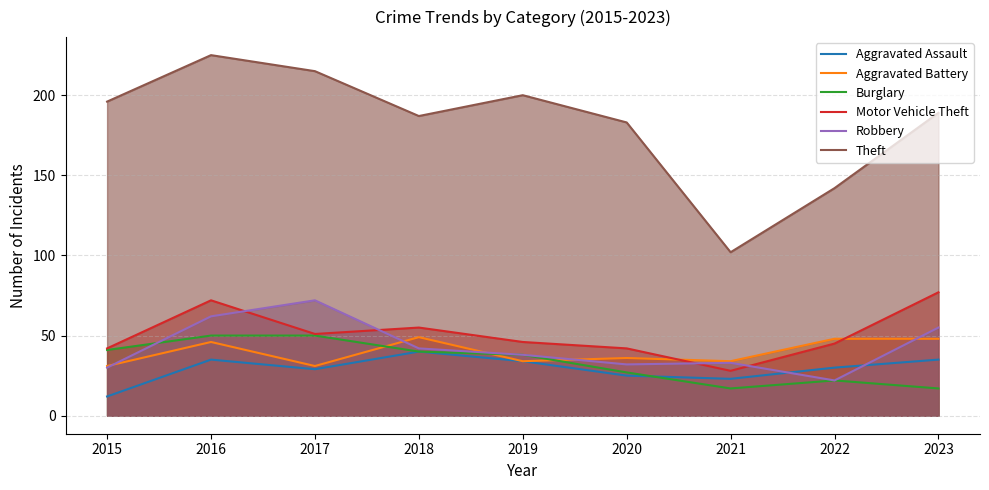

Is it true that Burglary equals 33 at 2017?

False